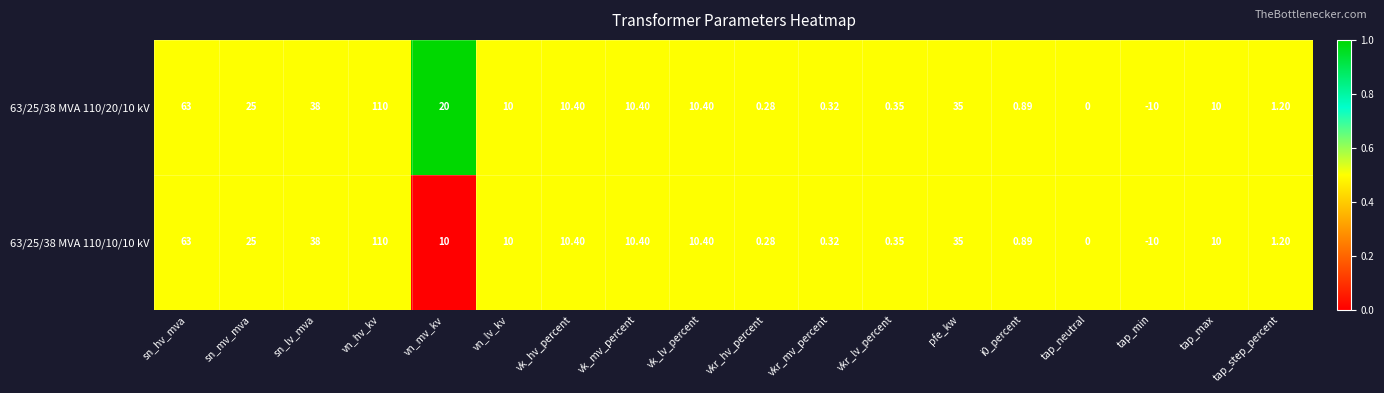

How many data points in 63/25/38 MVA 110/10/10 kV are less than 10?

7